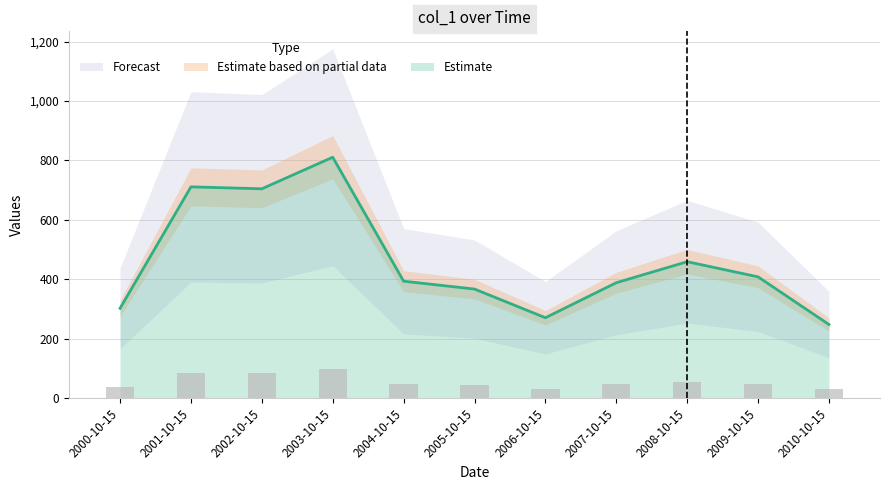

How many bars are there in total?

11